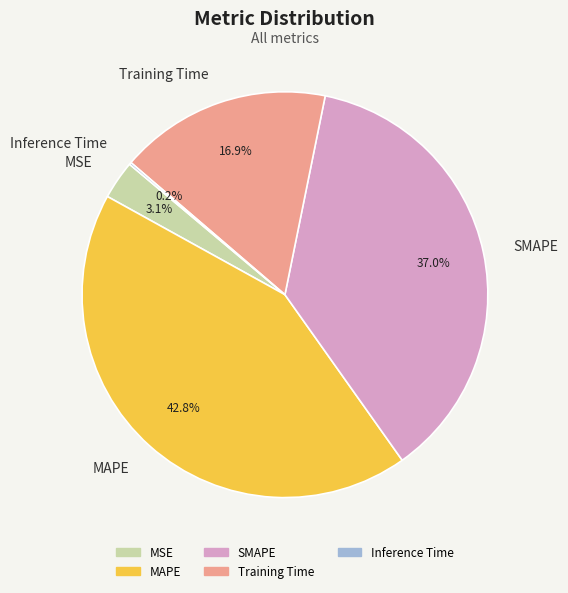

Between MSE and Training Time, which is larger?

Training Time